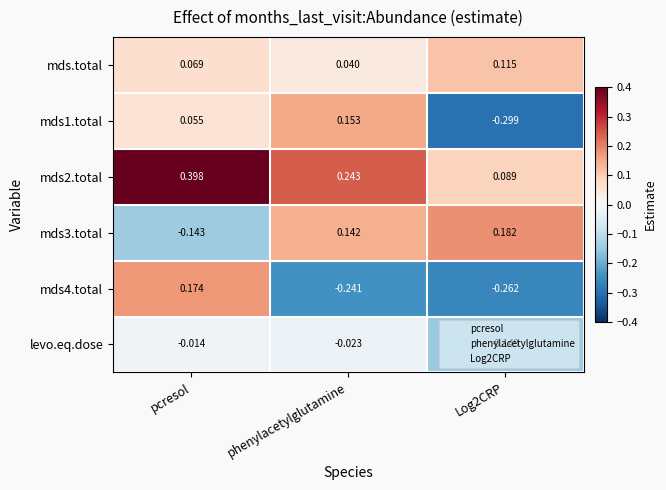

Between pcresol and Log2CRP, which series saw the biggest shift?

mds4.total